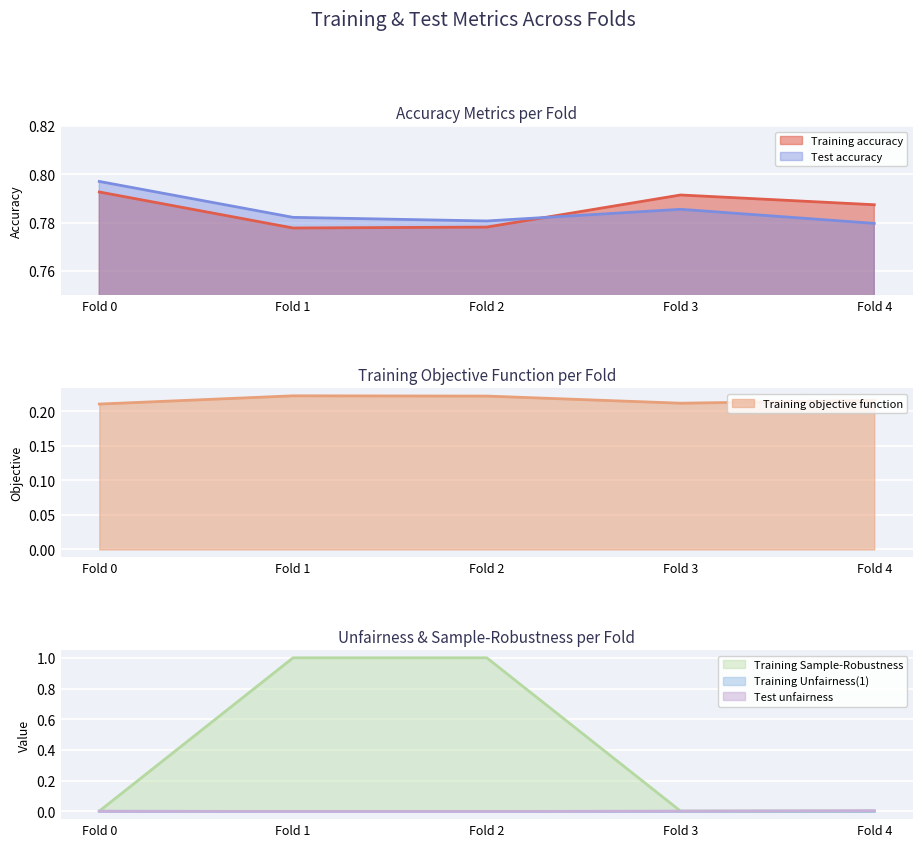

At which label is Training accuracy closest to 0?

Fold 1